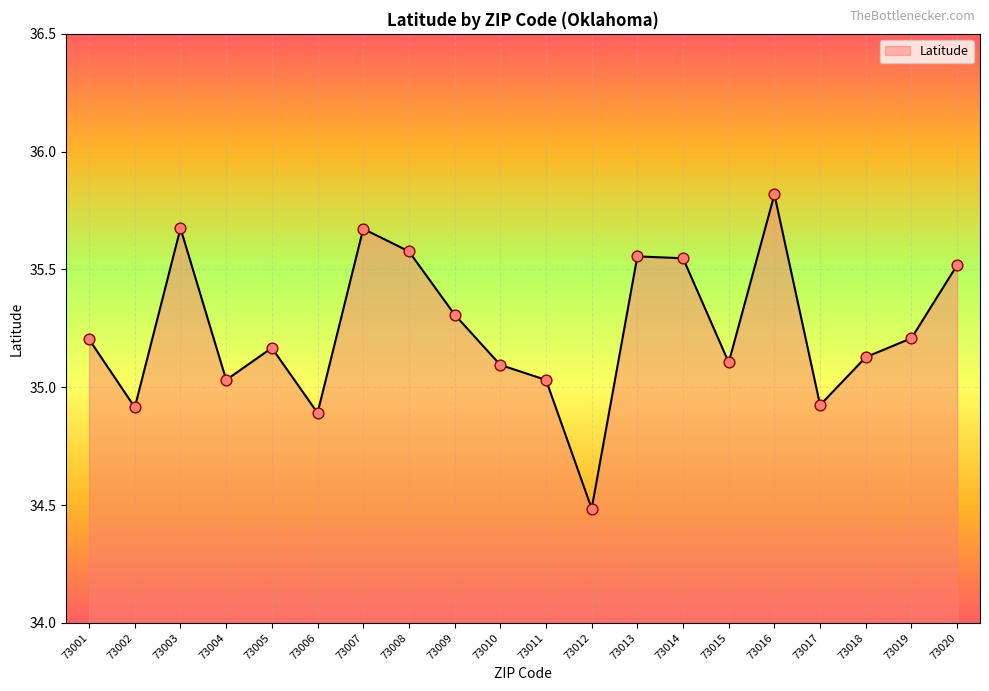

What is the change in value from 73005 to 73017?

-0.2